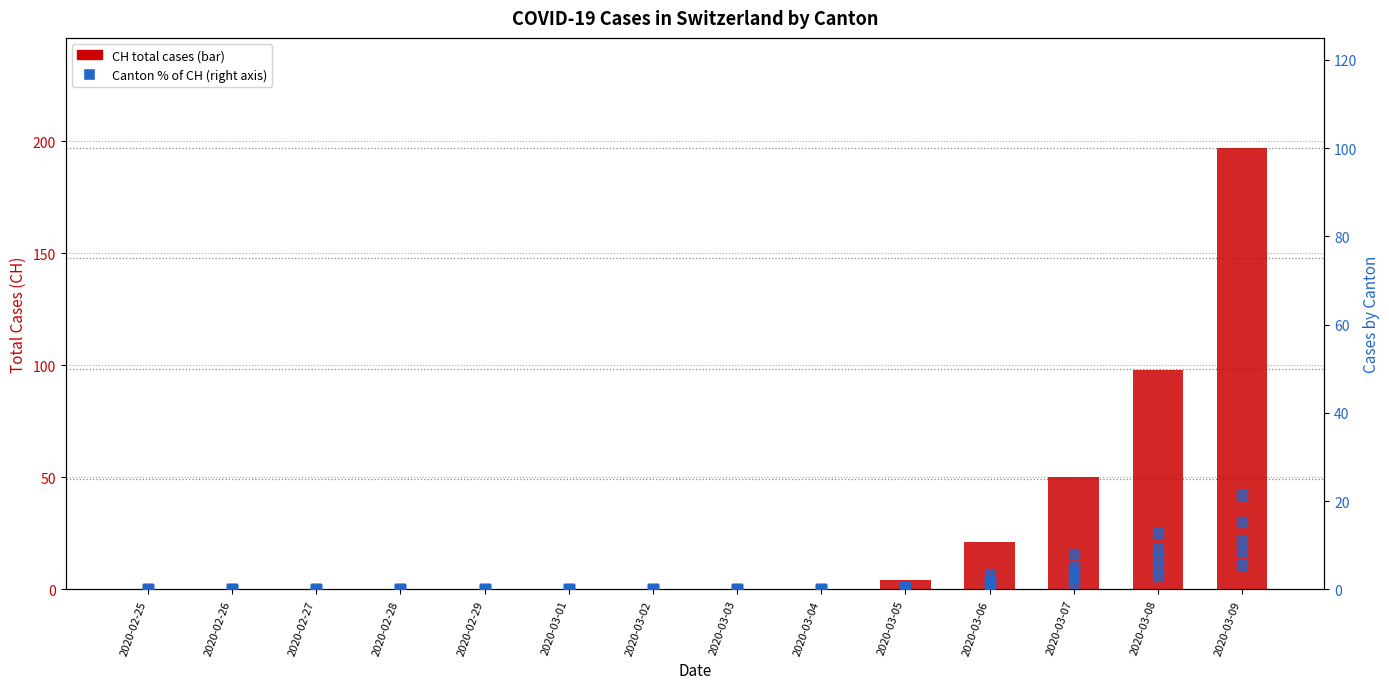

The GR series shows 2.0 at 2020-03-06. True or false?

True